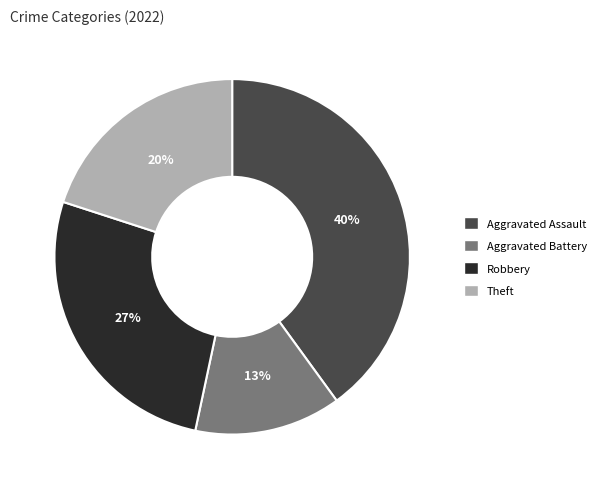

Is the sum of Robbery and Theft greater than half?

No